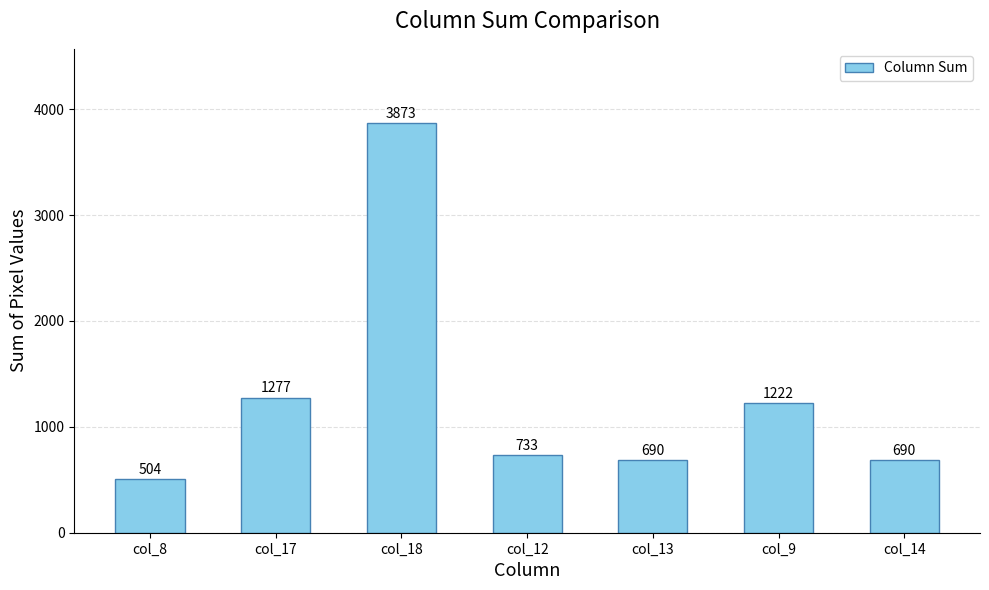

What is the approximate value at col_12?

733